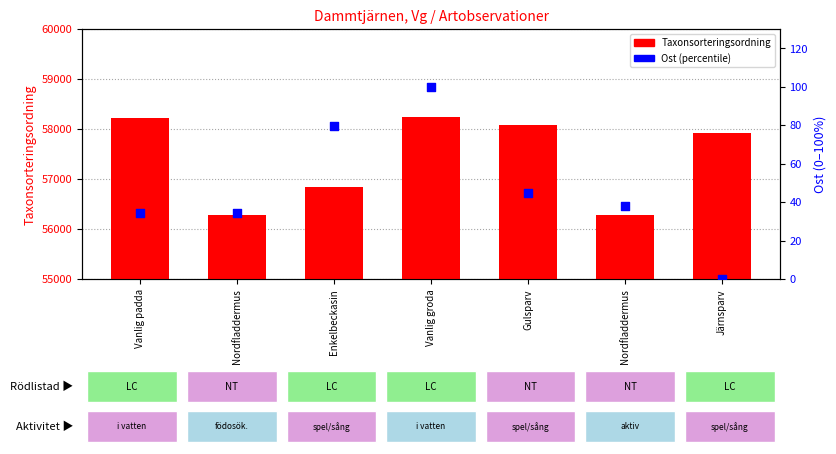

Which series has the largest total across all categories?

Taxonsorteringsordning